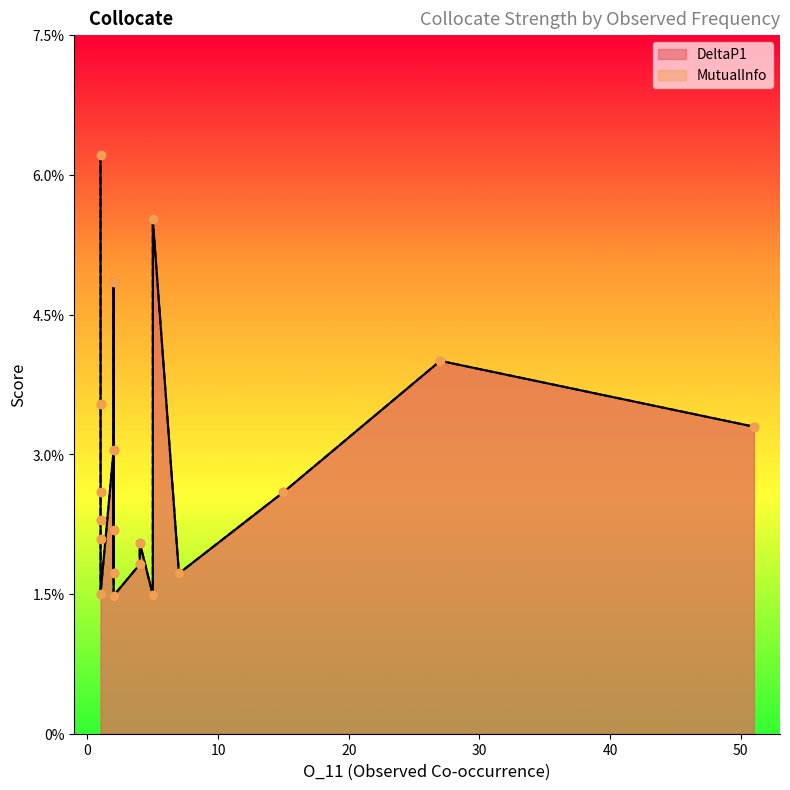

Which series reaches the minimum Y coordinate?

DeltaP1